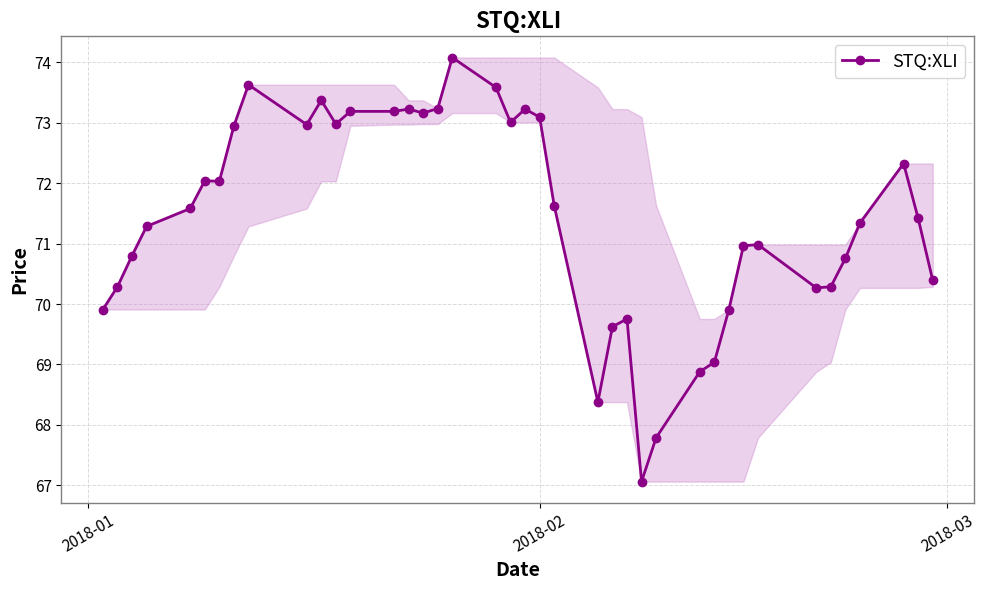

What is the average value?

71.4